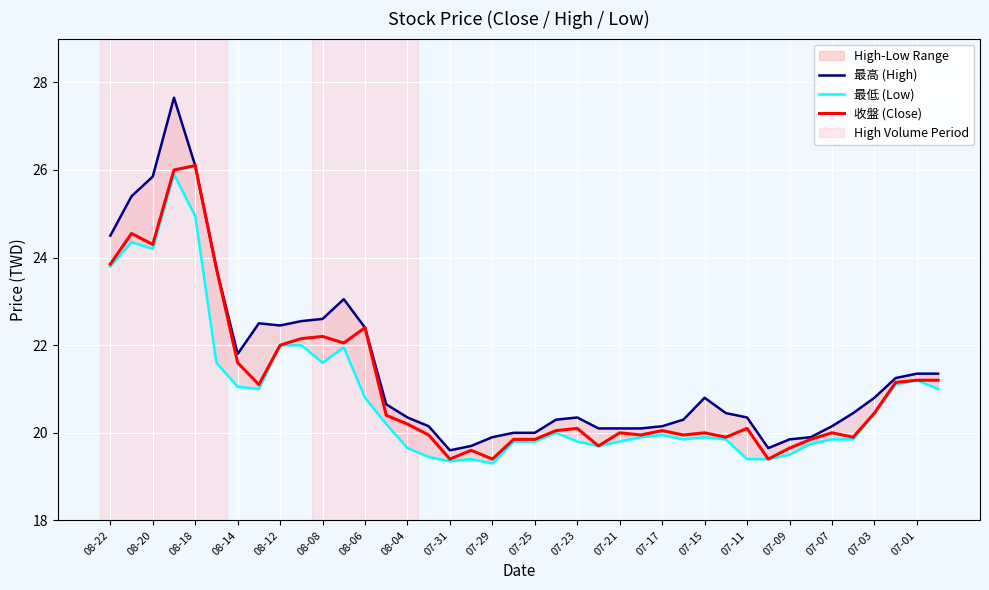

The value of 收盤 (Close) at 07-21 is 6.7. True or false?

False